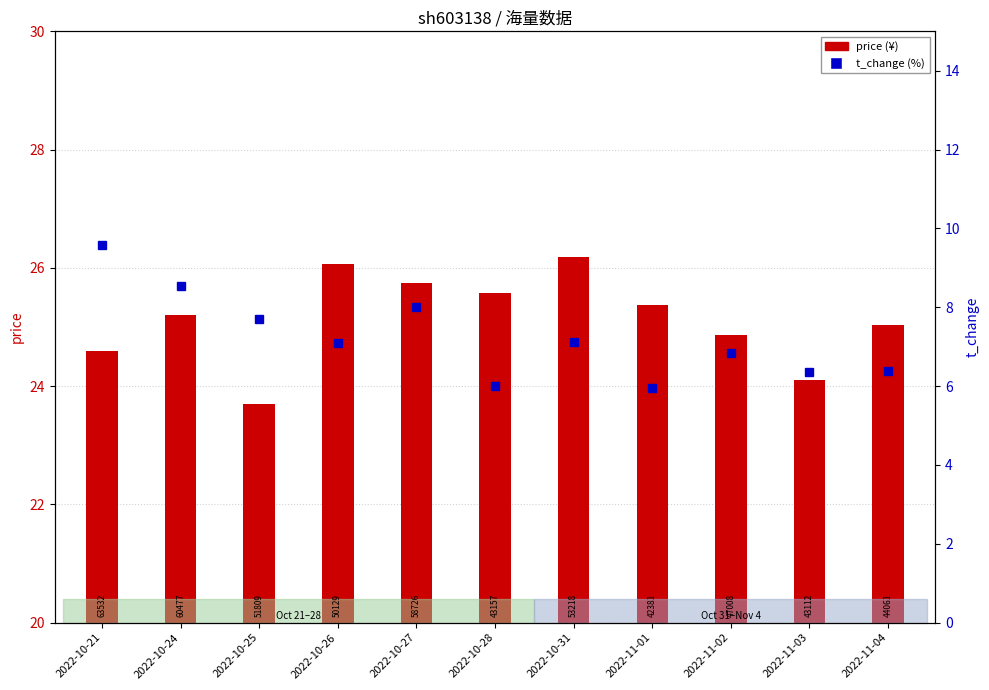

Are the bars horizontal?

No